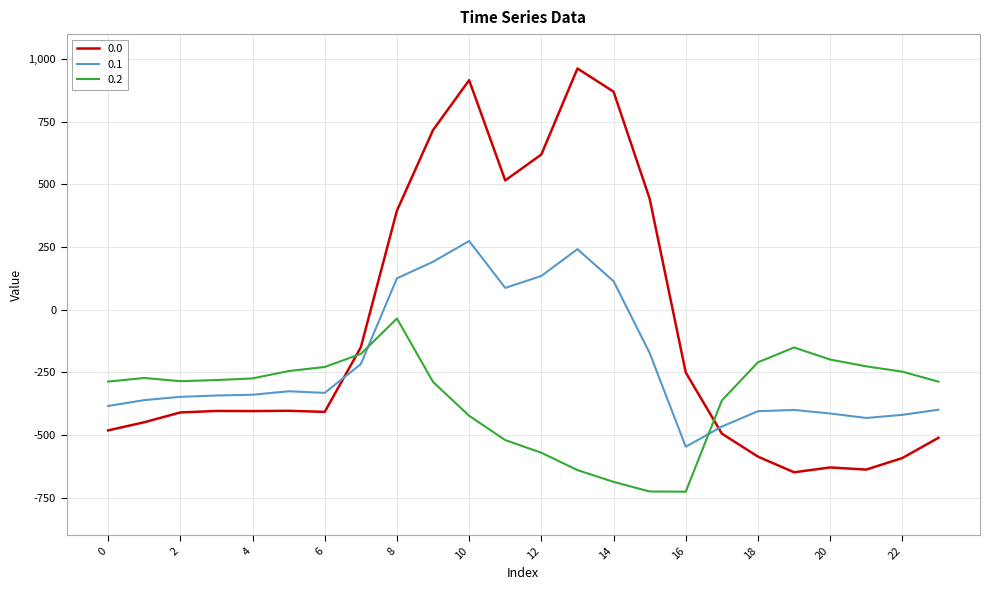

What is the lowest value of the 0.2 series?

-726.6